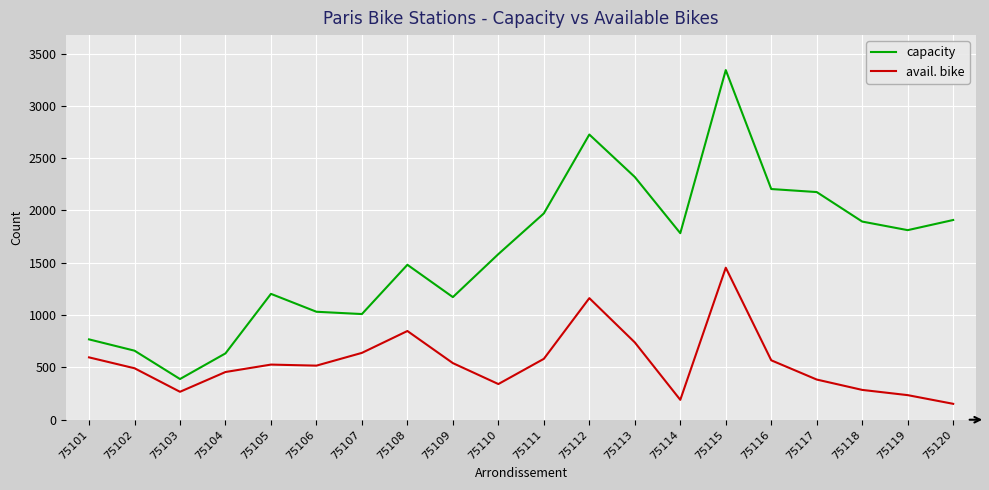

The capacity series shows 2640 at 75120. True or false?

False